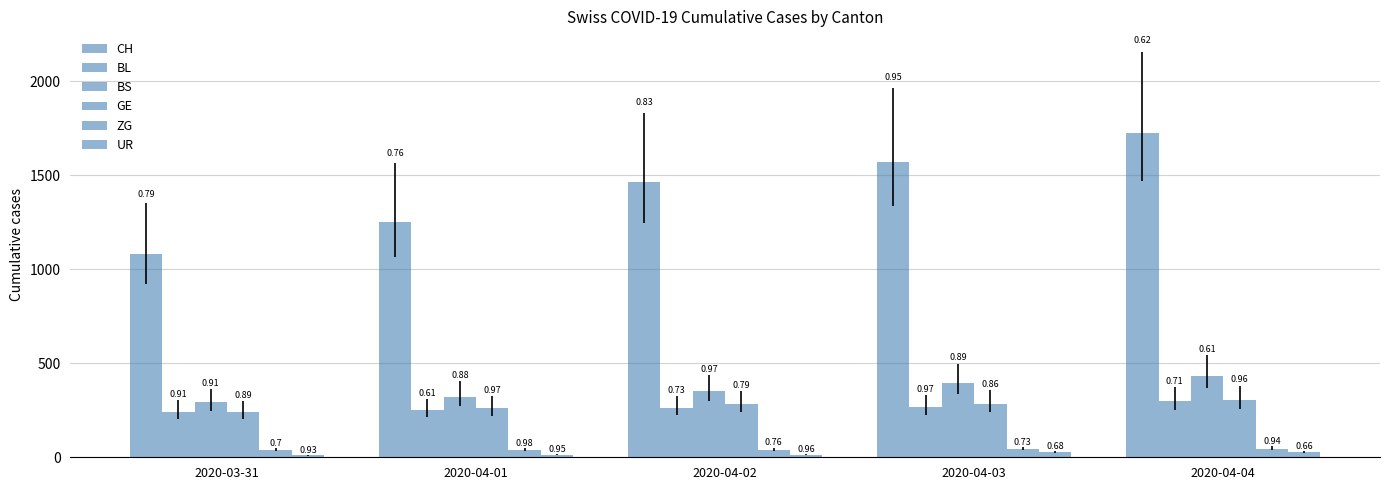

What are all the series names shown in the legend?

CH, BL, BS, GE, ZG, UR